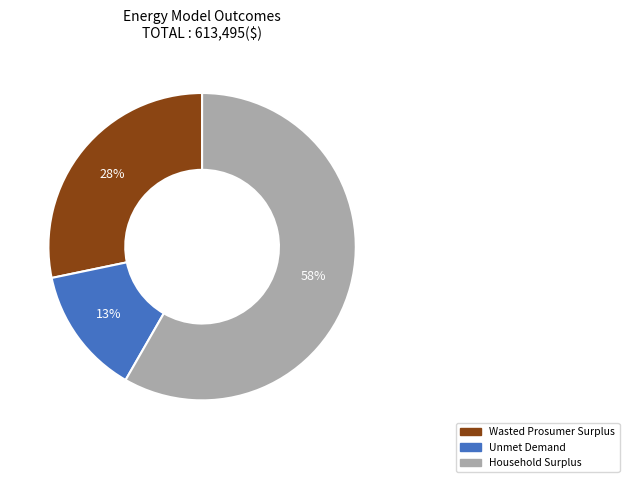

Which slice is the smallest?

Unmet Demand